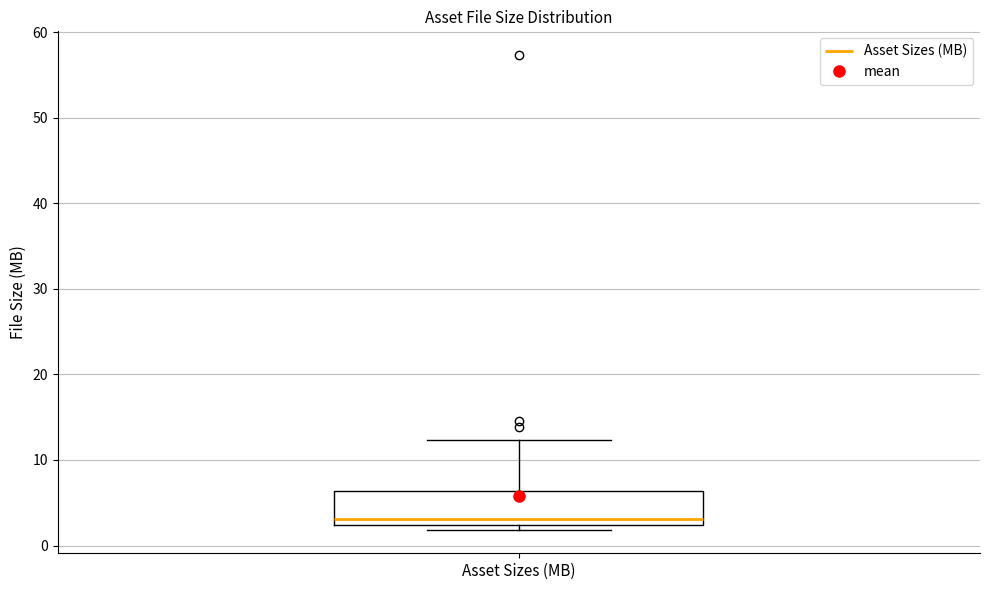

Where is the lower edge of the box for Asset Sizes (MB) on the y-axis? The values are not printed on the chart, so give them approximately, as read against the axis.

2